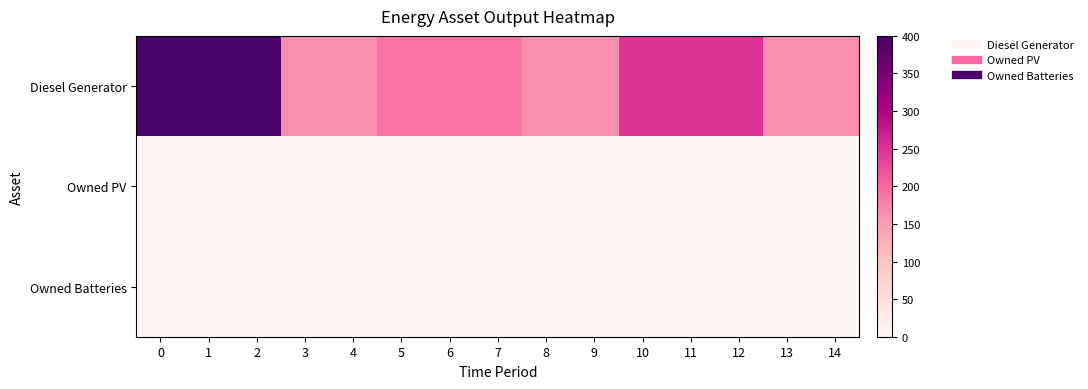

What is the total value across all series at 13?

166